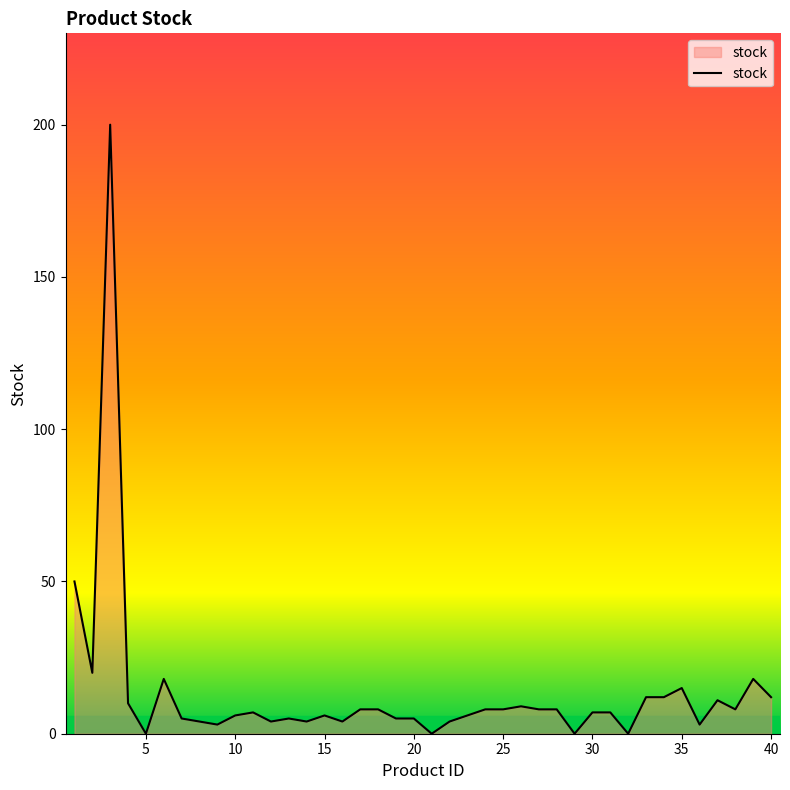

What is the greatest value displayed?

200